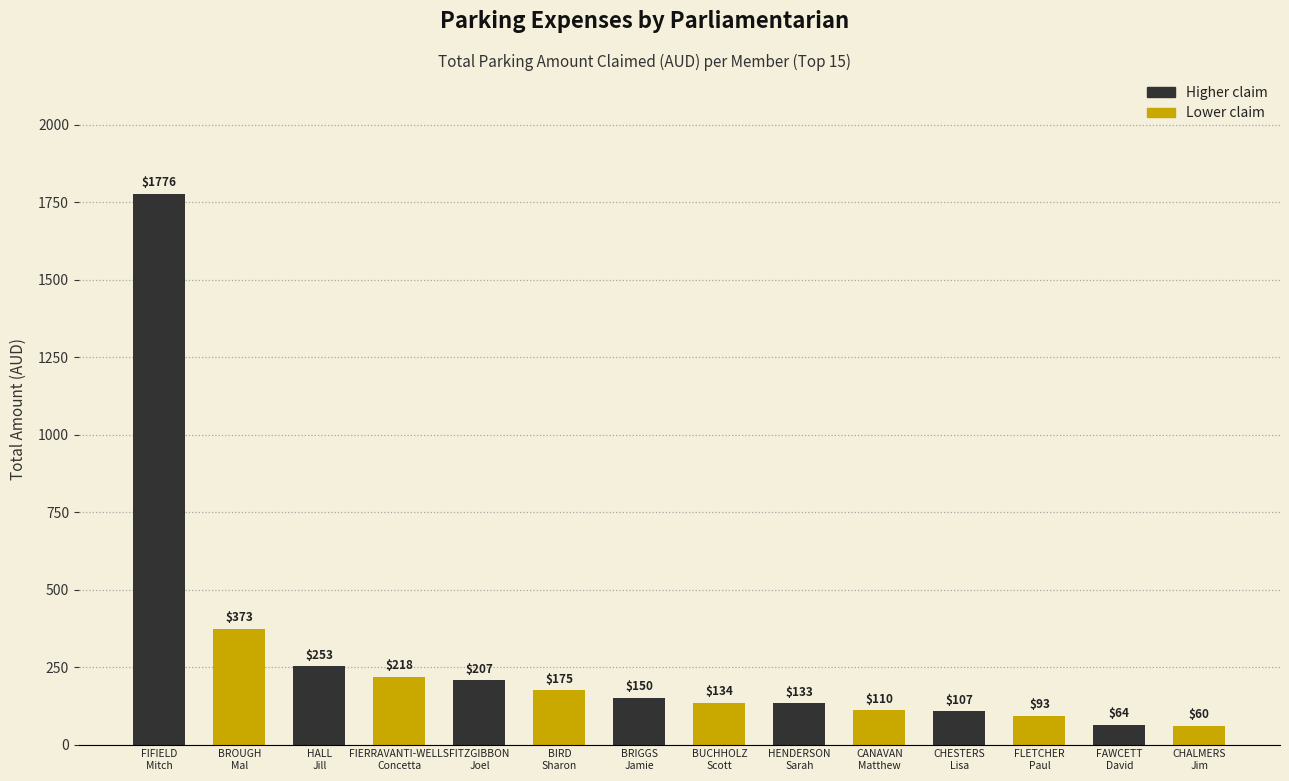

How many data points are above 150?

7